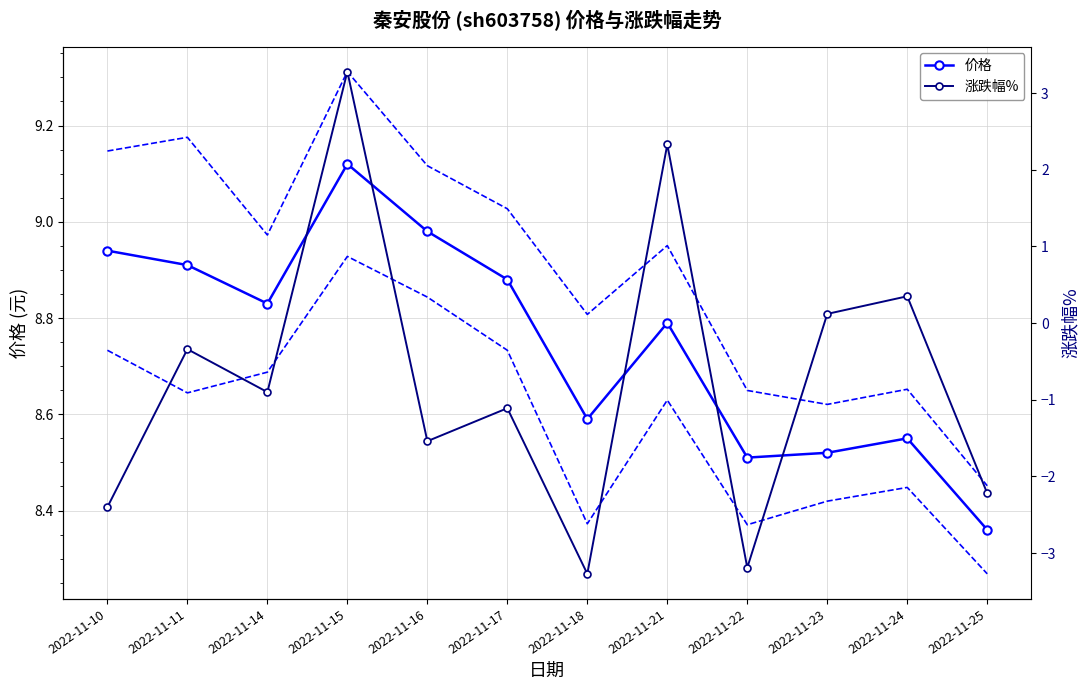

Which category has the highest value in the 涨跌幅% series?

2022-11-15